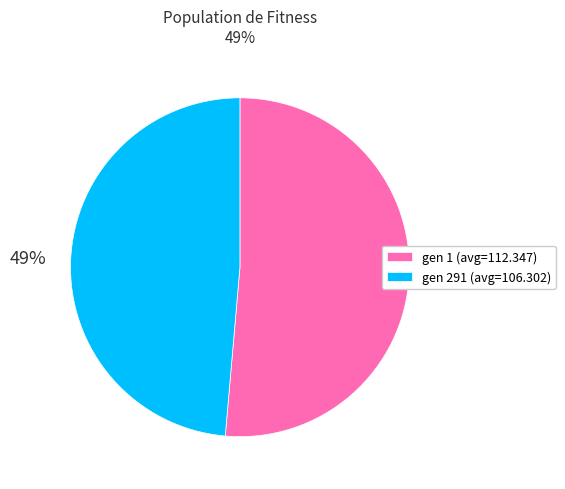

To the nearest percent, what is the average slice percentage?

50%